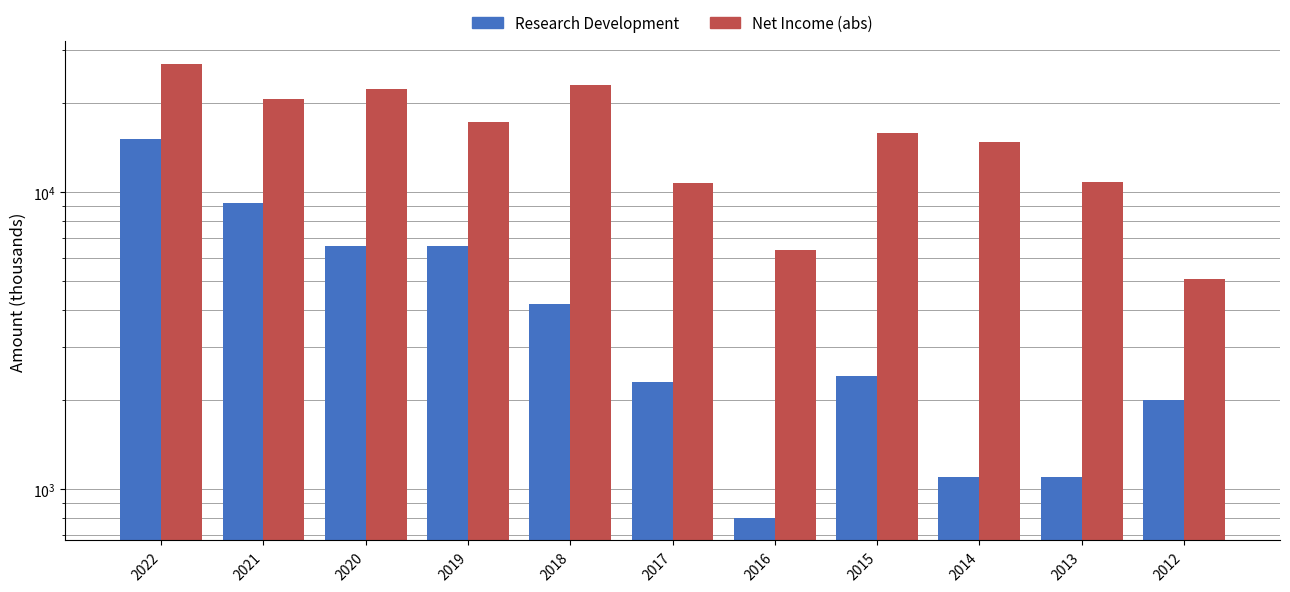

Is it true that Research Development equals 10047 at 2019?

False